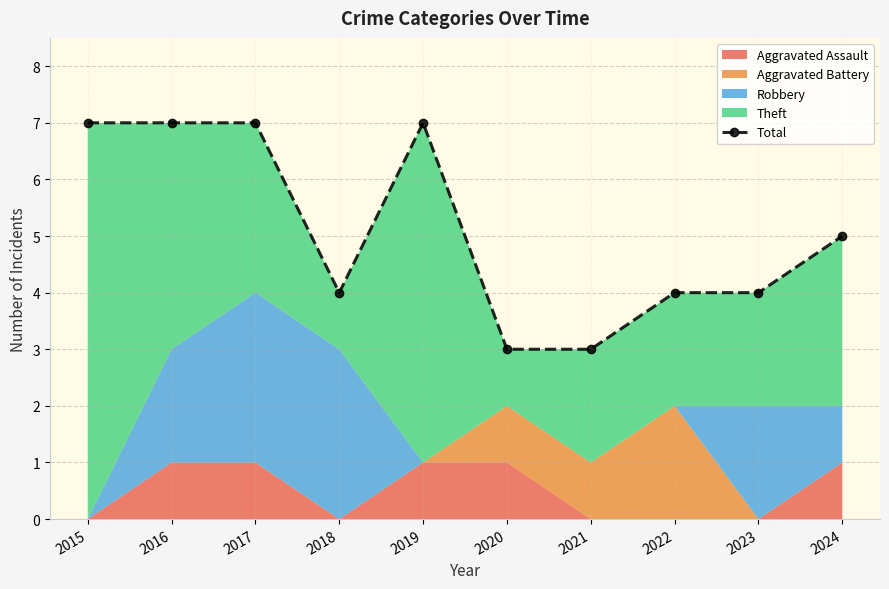

What is the average value?

5